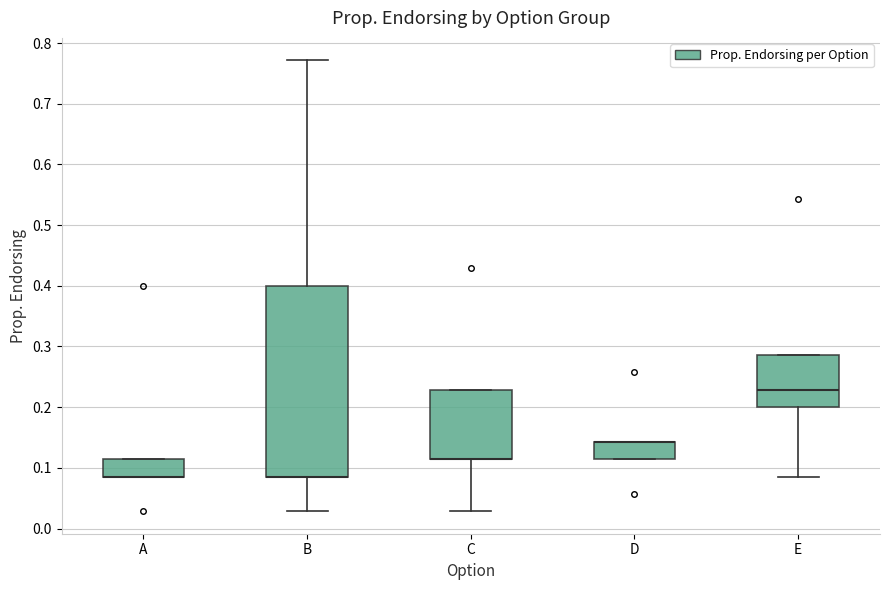

Reading left to right, transcribe this box plot: for each box, give where its median line is, the range the box spans, and where its two whiskers end, as read against the y-axis. The values are not printed on the chart, so give them approximately, as read against the axis.

A: median 0.09 (drawn on the box's lower edge), box 0.09 to 0.11, whiskers 0.09 to 0.11
B: median 0.09 (drawn on the box's lower edge), box 0.09 to 0.40, whiskers 0.03 to 0.77
C: median 0.11 (drawn on the box's lower edge), box 0.11 to 0.23, whiskers 0.03 to 0.23
D: median 0.14 (drawn on the box's upper edge), box 0.11 to 0.14, whiskers 0.11 to 0.14
E: median 0.23, box 0.20 to 0.29, whiskers 0.09 to 0.29